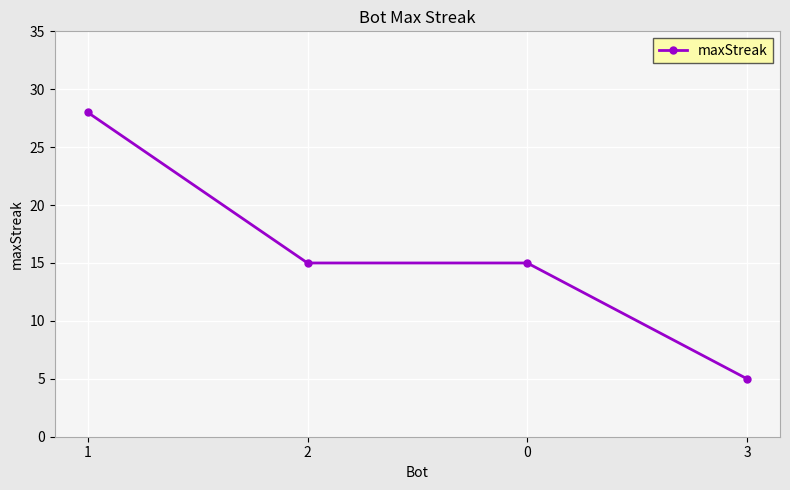

What is the difference between the maximum and minimum values?

23